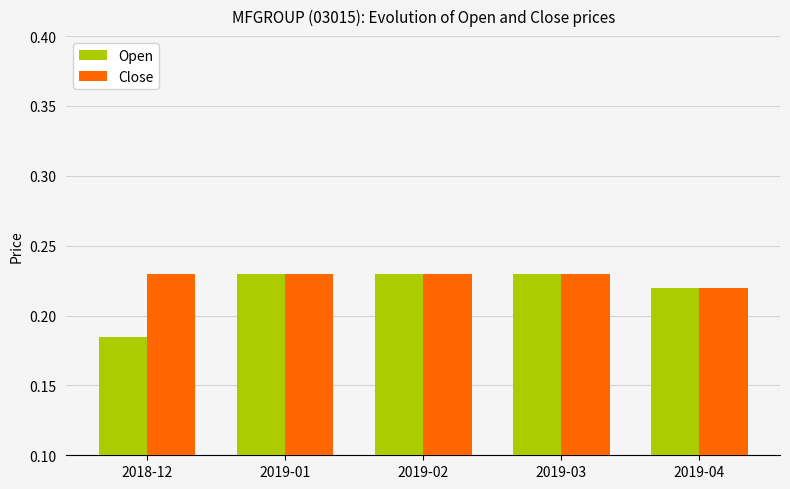

Count the Open values in the range 0 to 1.

5